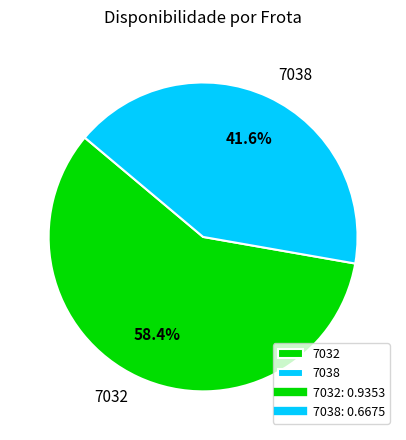

To the nearest percent, what is the difference between the largest and smallest slice percentages?

17%